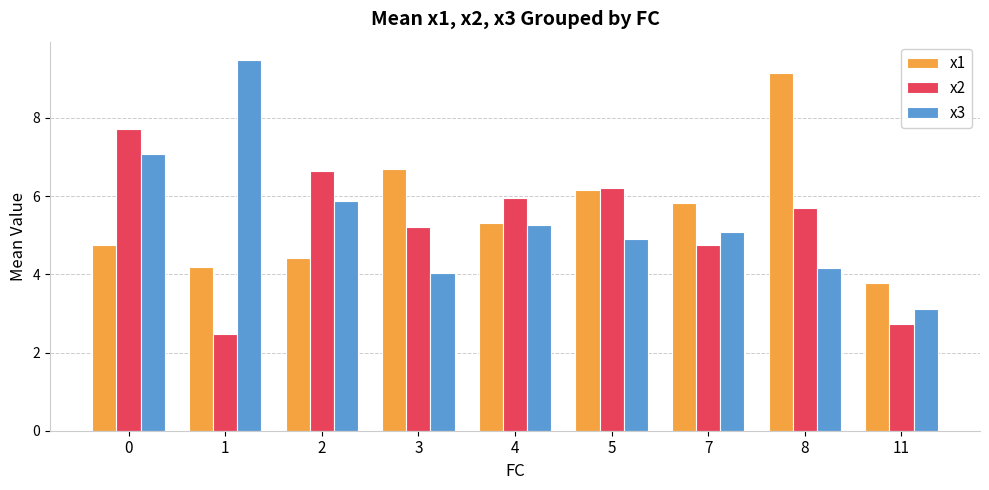

How many data points does each series have?

9